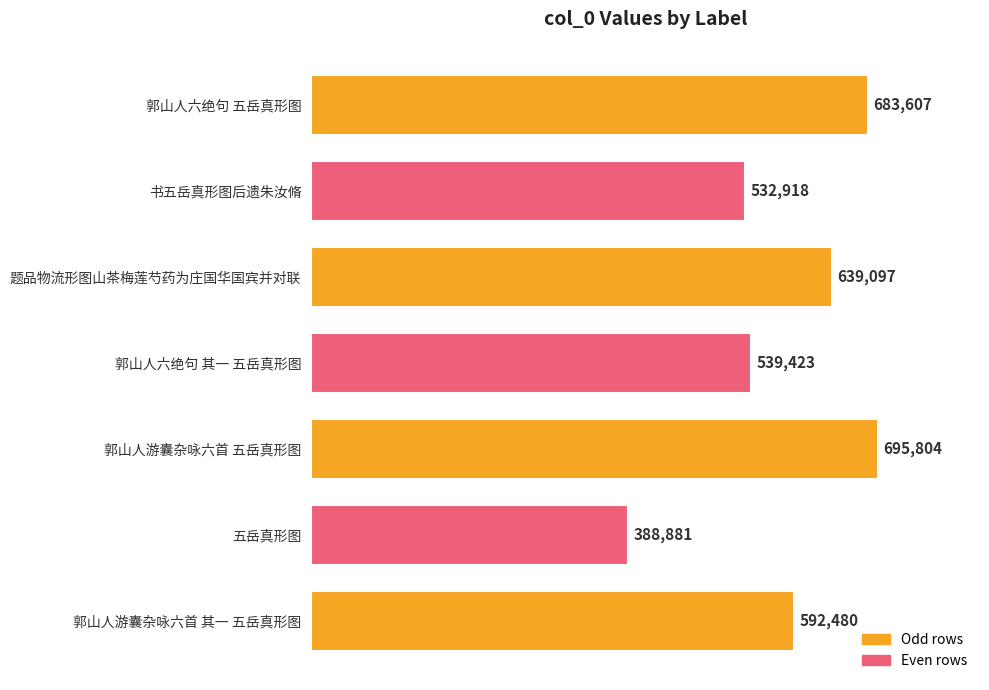

The value at 五岳真形图 is 190572. True or false?

False